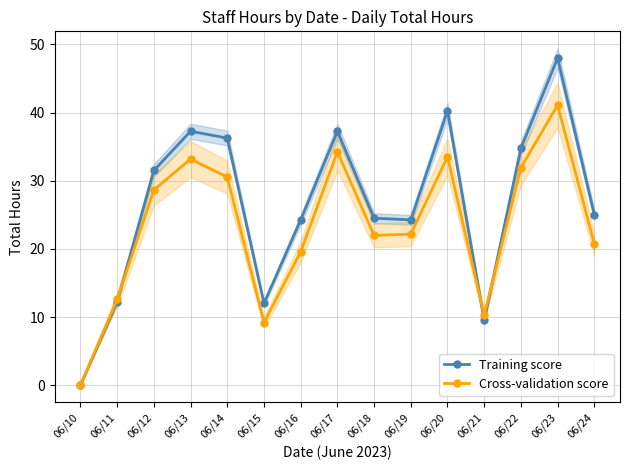

At how many categories does at least one series exceed 7?

14